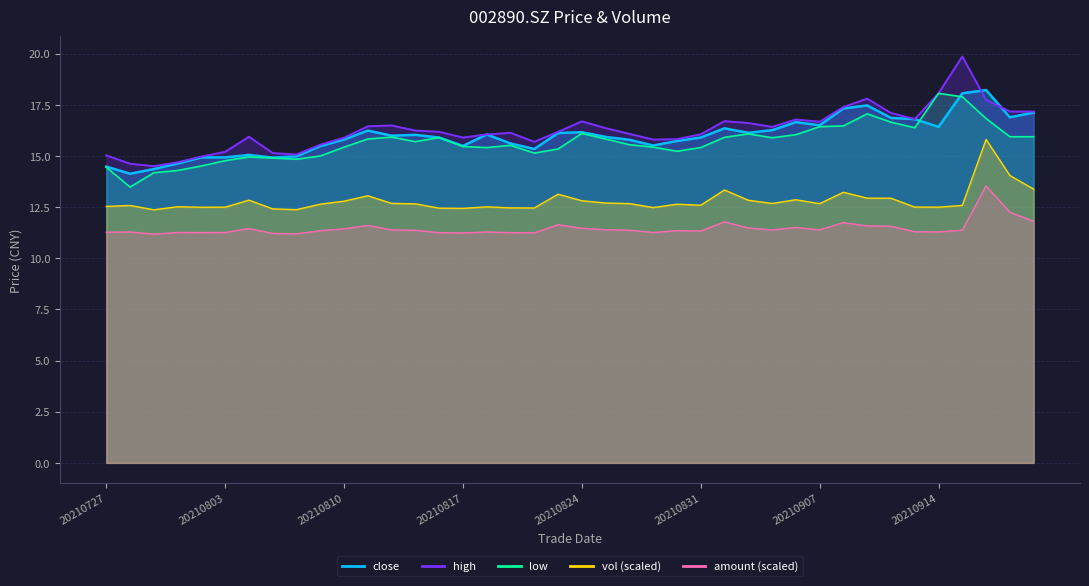

Reading left to right, extract all data points from this chart.

close: 14.5	14.1	14.4	14.6	14.9	14.9	15.1	14.9	15.0	15.5	15.8	16.2	16.0	16.0	15.9	15.5	16.1	15.6	15.3	16.1	16.2	15.9	15.8	15.5	15.7	15.9	16.4	16.1	16.3	16.6	16.5	17.3	17.5	16.9	16.8	16.4	18.1	18.2	16.9	17.1
high: 15.0	14.6	14.5	14.7	15.0	15.2	15.9	15.1	15.1	15.6	15.9	16.4	16.5	16.2	16.2	15.9	16.1	16.1	15.7	16.2	16.7	16.4	16.1	15.8	15.8	16.1	16.7	16.6	16.4	16.8	16.7	17.4	17.8	17.1	16.8	18.1	19.9	17.7	17.2	17.2
low: 14.4	13.5	14.2	14.3	14.5	14.8	14.9	14.9	14.8	15.0	15.4	15.8	15.9	15.7	15.9	15.5	15.4	15.5	15.1	15.3	16.1	15.8	15.6	15.4	15.2	15.4	15.9	16.1	15.9	16.0	16.4	16.5	17.1	16.6	16.4	18.1	17.9	16.8	15.9	15.9
vol: 12.5	12.6	12.4	12.5	12.5	12.5	12.8	12.4	12.4	12.6	12.8	13.1	12.7	12.7	12.4	12.4	12.5	12.5	12.5	13.1	12.8	12.7	12.7	12.5	12.6	12.6	13.3	12.8	12.7	12.9	12.7	13.2	12.9	12.9	12.5	12.5	12.6	15.8	14.0	13.4
amount: 11.3	11.3	11.2	11.3	11.3	11.3	11.5	11.2	11.2	11.3	11.4	11.6	11.4	11.4	11.2	11.2	11.3	11.3	11.2	11.6	11.5	11.4	11.4	11.3	11.3	11.3	11.8	11.5	11.4	11.5	11.4	11.7	11.6	11.6	11.3	11.3	11.4	13.5	12.2	11.8